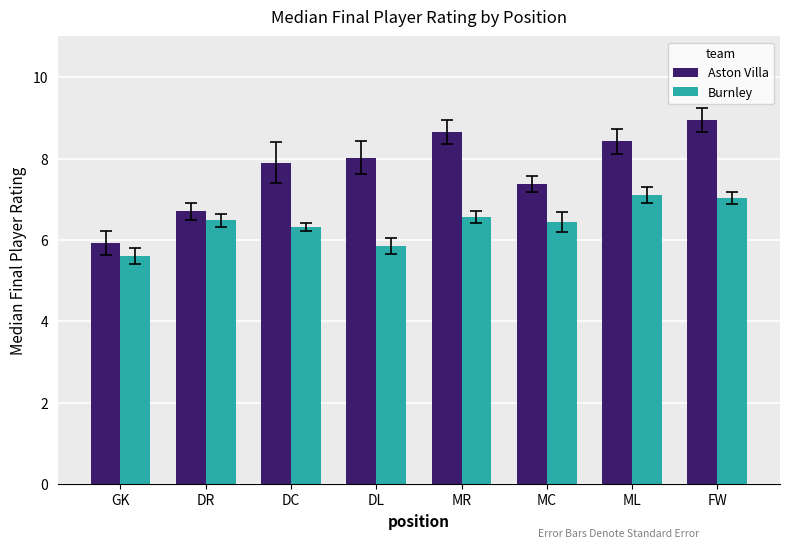

What is the sum of the Aston Villa values at MC and GK?

13.3